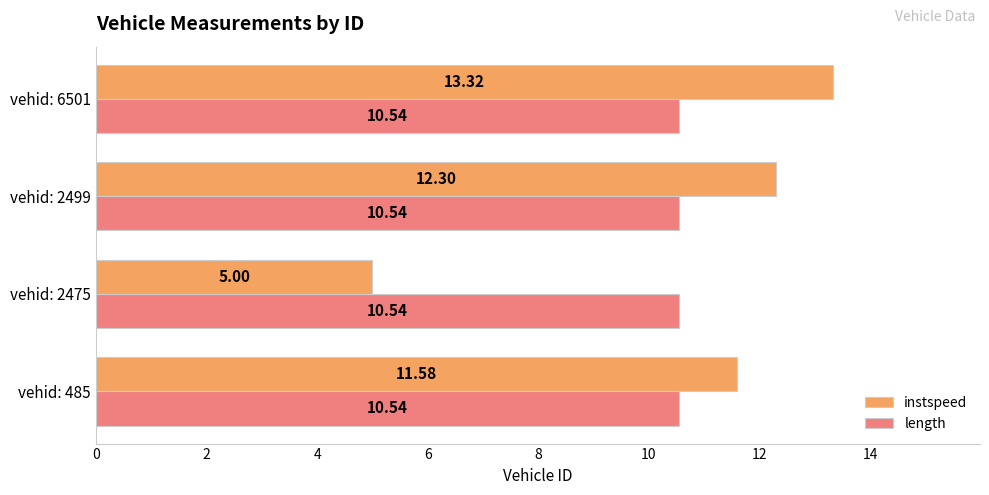

What is the difference between the instspeed values at vehid: 485 and vehid: 2475?

6.6